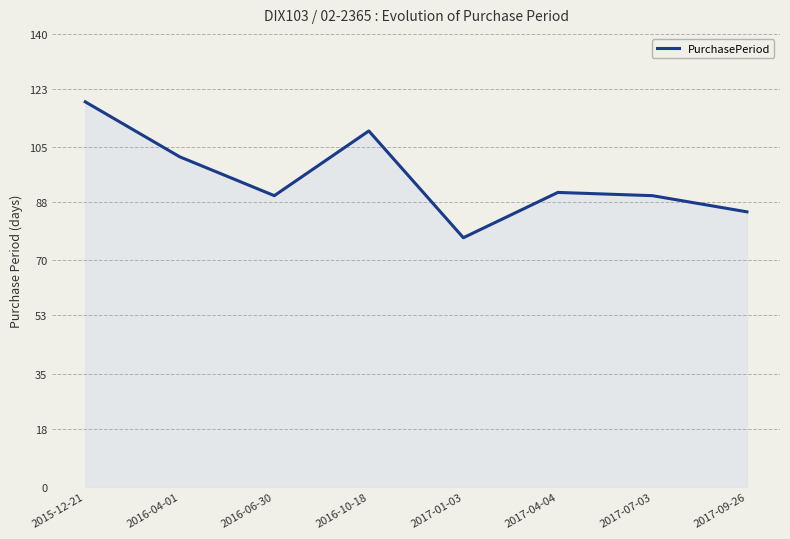

At which label does the data first exceed 91?

2015-12-21